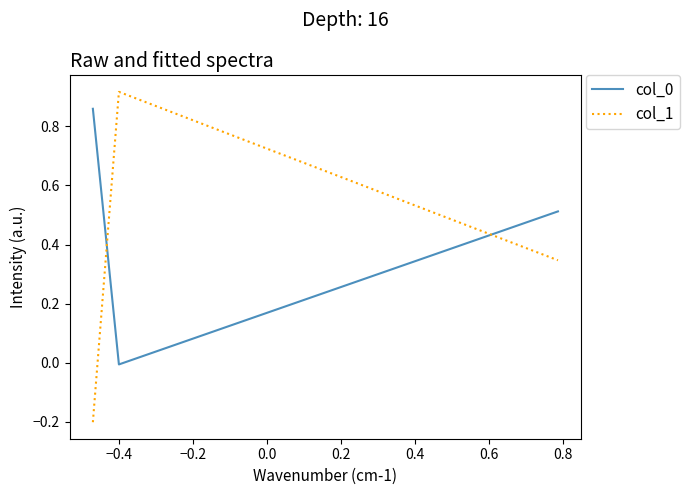

What is the average value of the col_0 series?

0.5